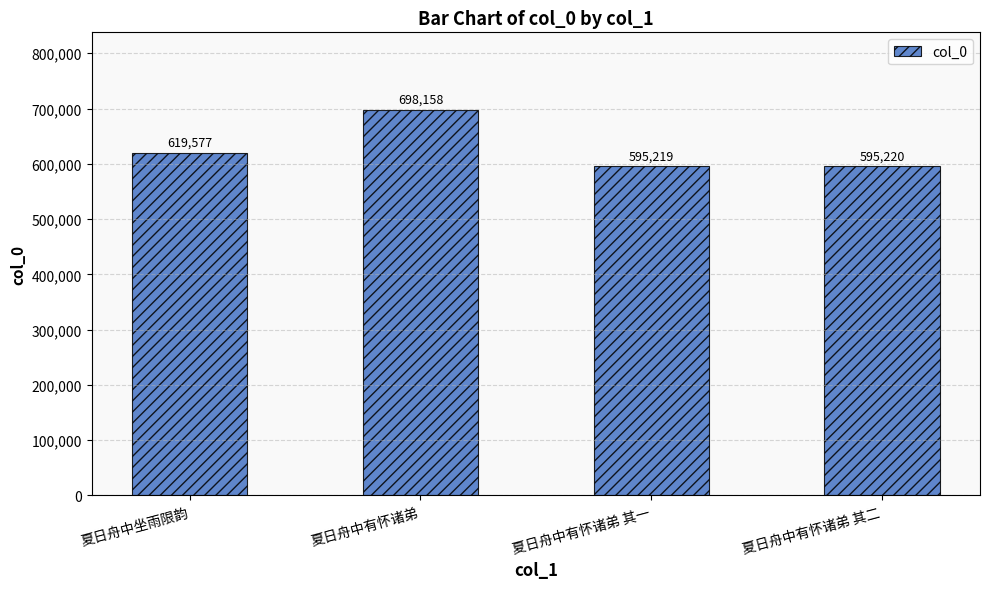

The chart shows a value of 595220 at 夏日舟中有怀诸弟 其二. True or false?

True